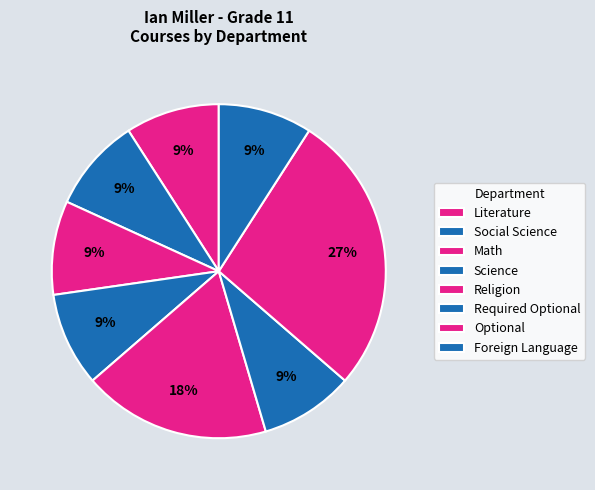

What is the smallest slice in the pie chart?

Literature